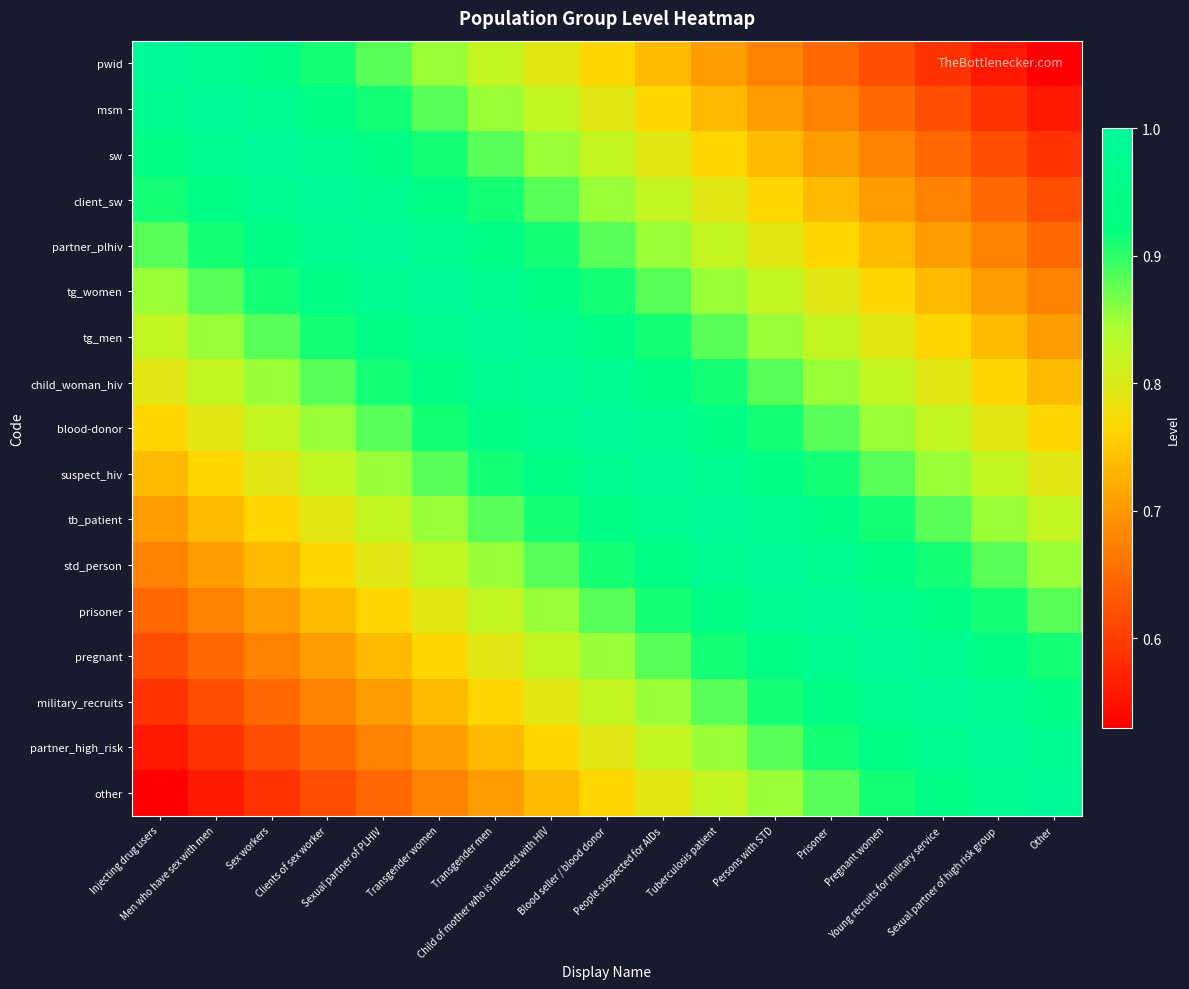

Count the number of data series in this chart.

17